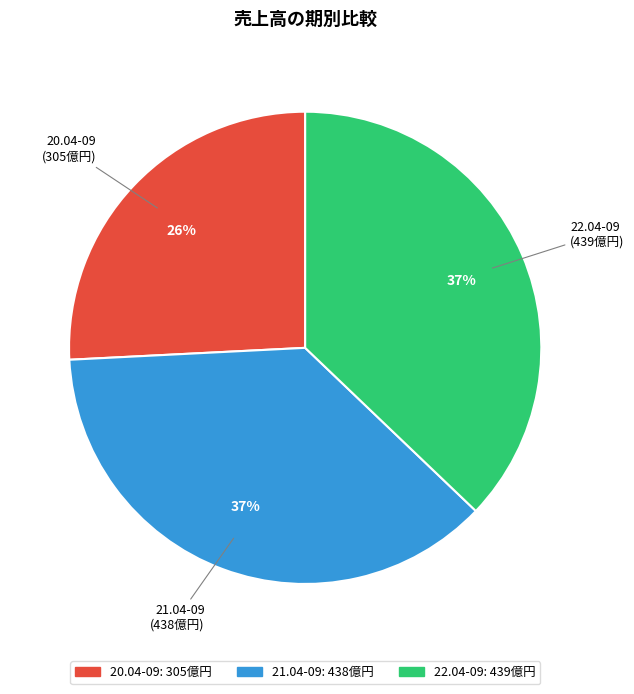

Does any single category account for the majority?

No